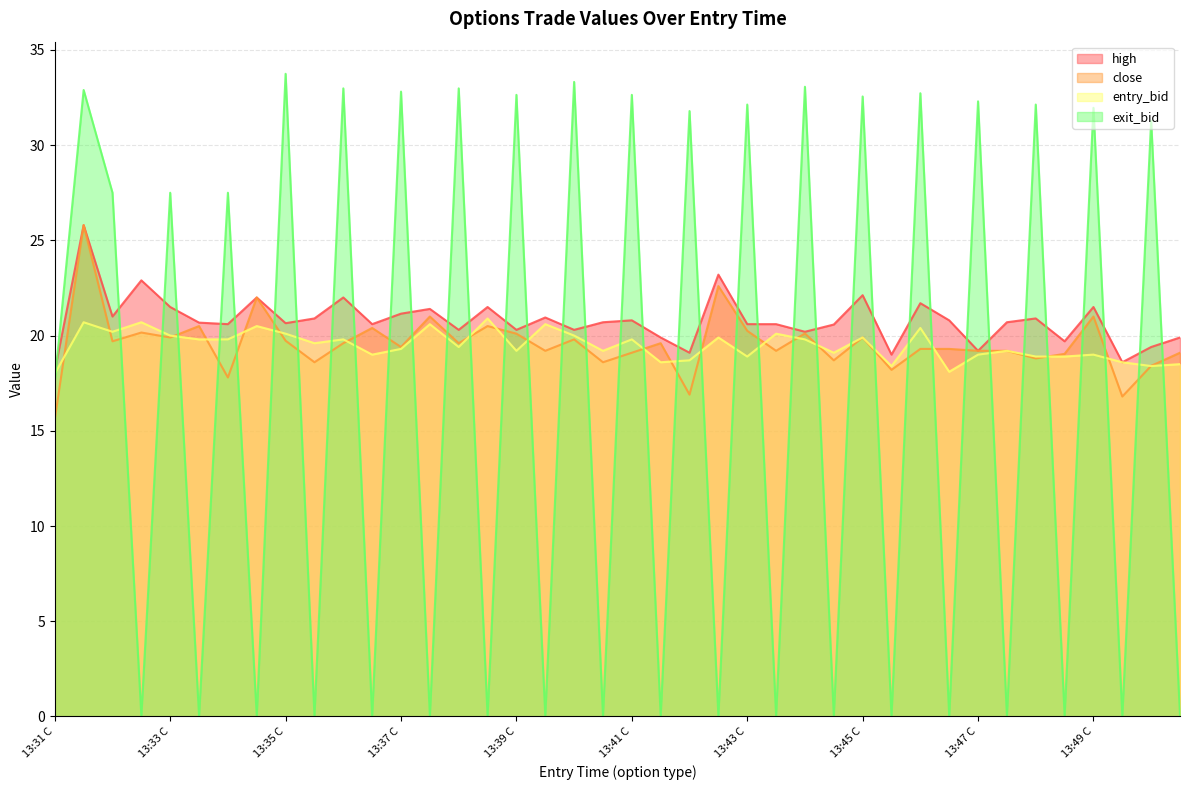

Reading left to right, transcribe all the data shown in this chart.

high: 18.1	25.8	21.0	22.9	21.5	20.7	20.6	22.0	20.6	20.9	22.0	20.6	21.1	21.4	20.3	21.5	20.3	20.9	20.3	20.7	20.8	19.9	19.1	23.2	20.6	20.6	20.2	20.6	22.1	19.0	21.7	20.8	19.2	20.7	20.9	19.7	21.5	18.6	19.4	19.9
close: 15.6	25.8	19.7	20.2	19.9	20.5	17.8	22.0	19.7	18.6	19.6	20.4	19.4	21.0	19.6	20.5	20.1	19.2	19.8	18.6	19.1	19.6	16.9	22.6	20.2	19.2	20.1	18.7	19.9	18.2	19.3	19.3	19.2	19.2	18.8	19.0	21.0	16.8	18.4	19.1
entry_bid: 18.0	20.7	20.2	20.7	20.0	19.8	19.8	20.5	20.1	19.6	19.8	19.0	19.3	20.6	19.4	20.9	19.2	20.6	20.0	19.2	19.8	18.6	18.7	19.9	18.9	20.1	19.8	19.1	19.9	18.4	20.4	18.1	19.0	19.2	18.9	18.9	19.0	18.6	18.4	18.5
exit_bid: 17.6	32.9	27.5	0.1	27.5	0.1	27.5	0.1	33.7	0.1	33.0	0.1	32.8	0.1	33.0	0.1	32.6	0.1	33.3	0.1	32.6	0.1	31.8	0.1	32.1	0.1	33.1	0.1	32.6	0.1	32.7	0.1	32.3	0.1	32.1	0.1	32.0	0.1	31.3	0.1